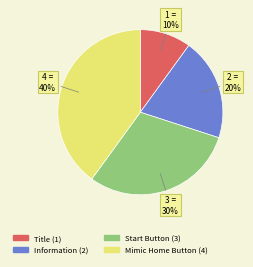

Rank the categories by value from highest to lowest.

Mimic Home Button, Start Button, Information, Title